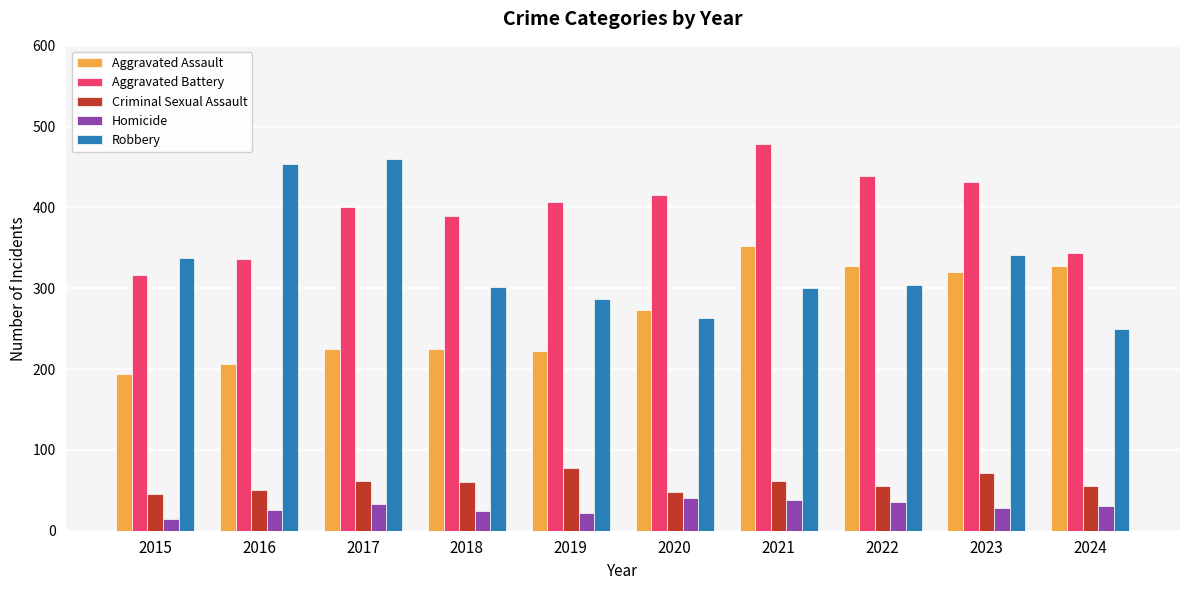

Rank the series at 2017 from lowest to highest value.

Homicide, Criminal Sexual Assault, Aggravated Assault, Aggravated Battery, Robbery